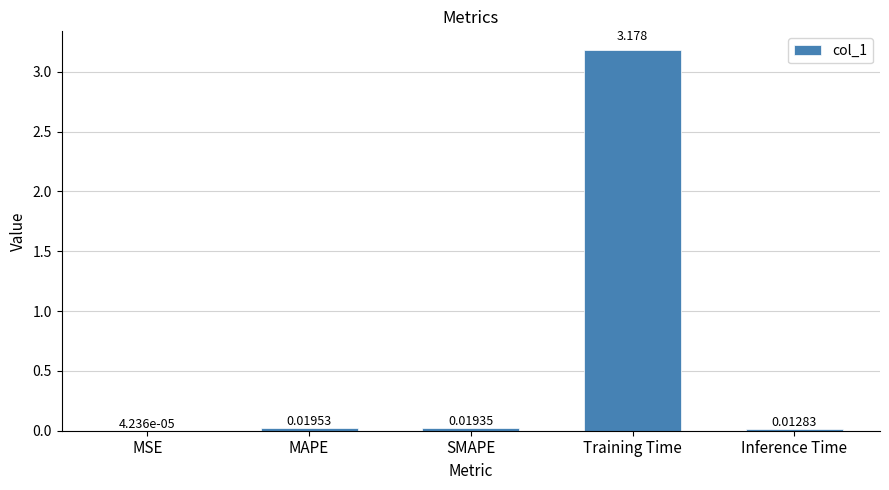

Which has a higher value, Training Time or SMAPE?

Training Time